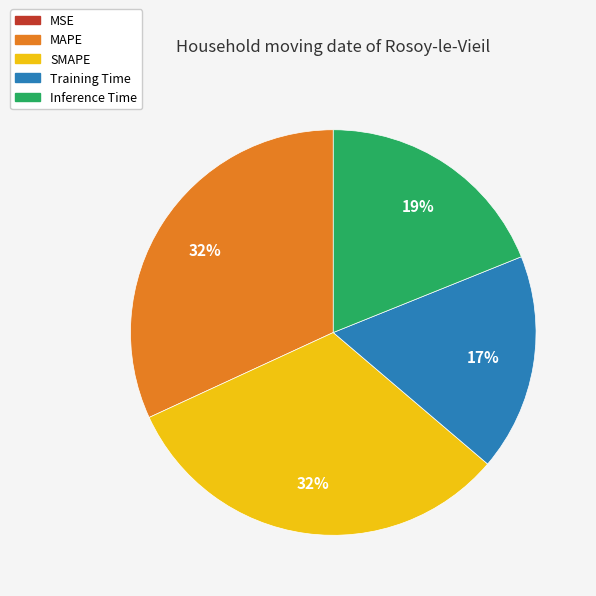

What percentage is the MAPE slice, to the nearest percent?

32%